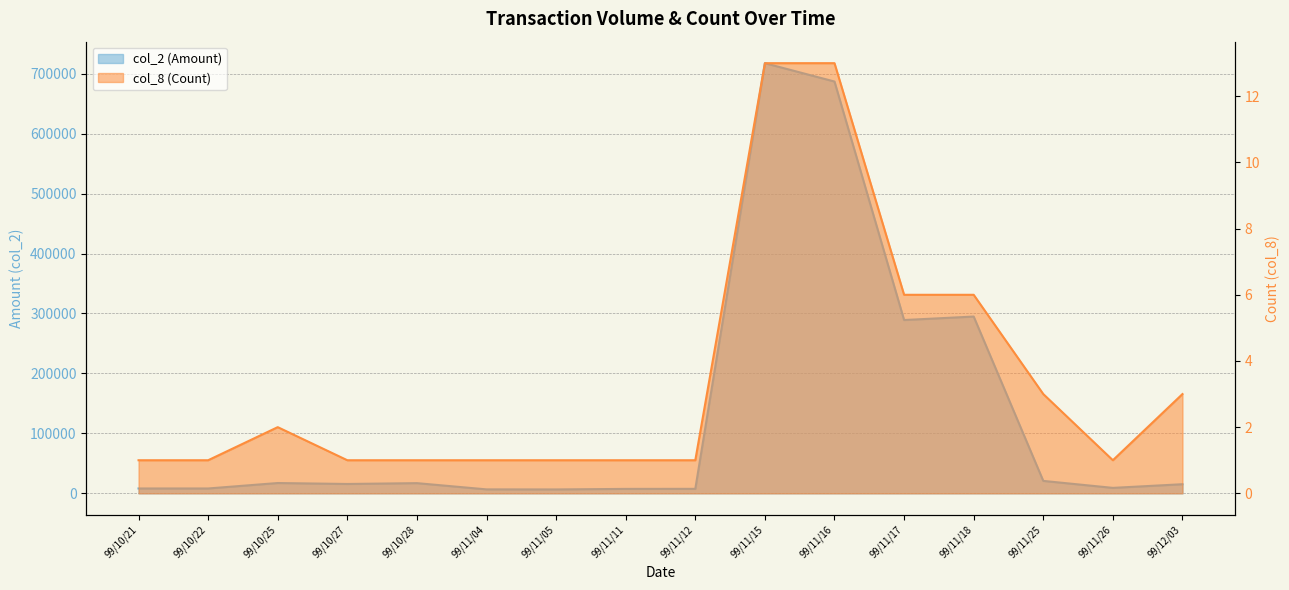

Count the number of data series in this chart.

2